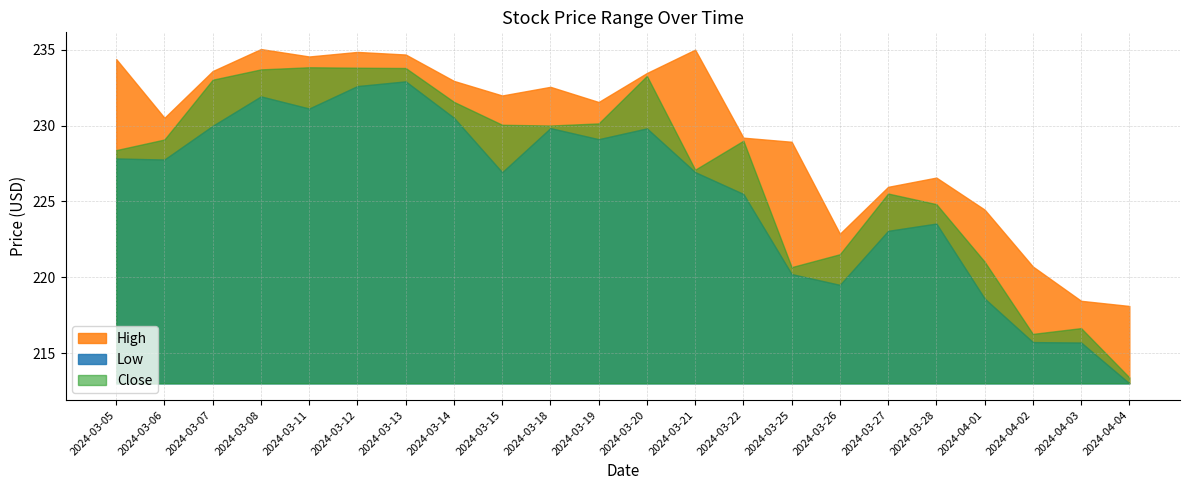

Where is the first local minimum for Low?

2024-03-06